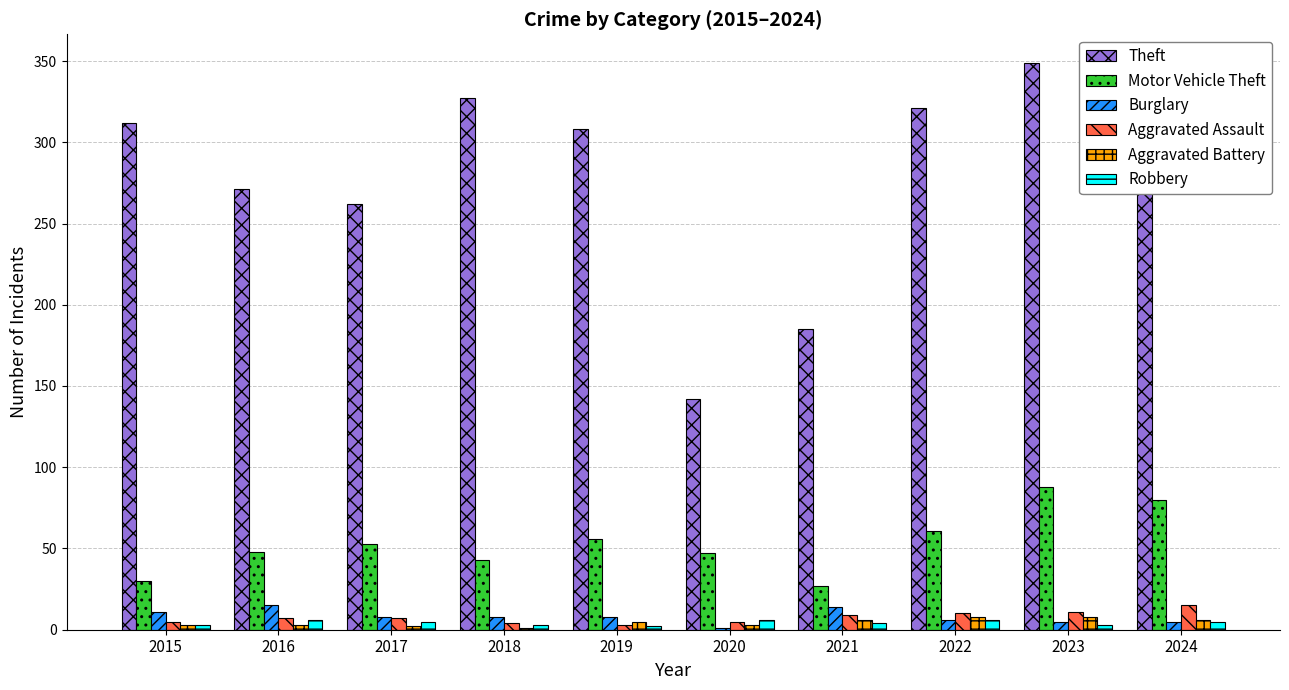

How many groups of bars are there?

10